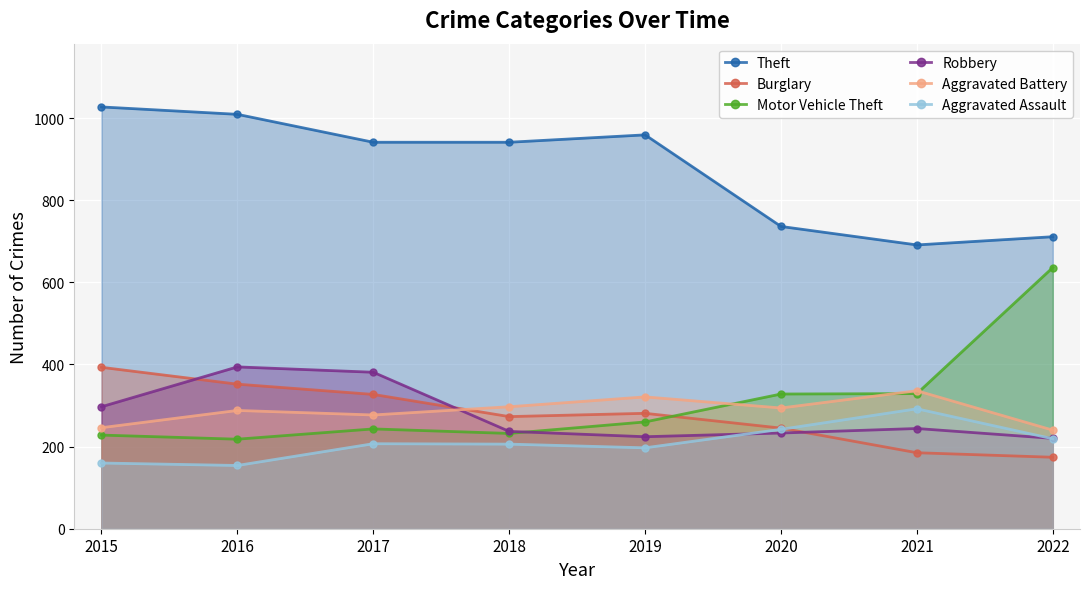

How many lines are shown in the chart?

6